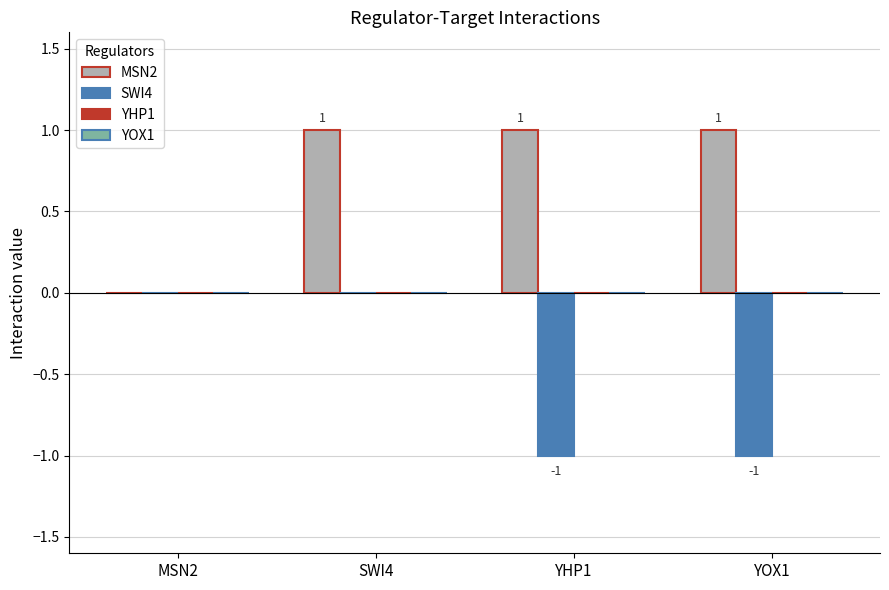

How many MSN2 values are between 1 and 2?

3